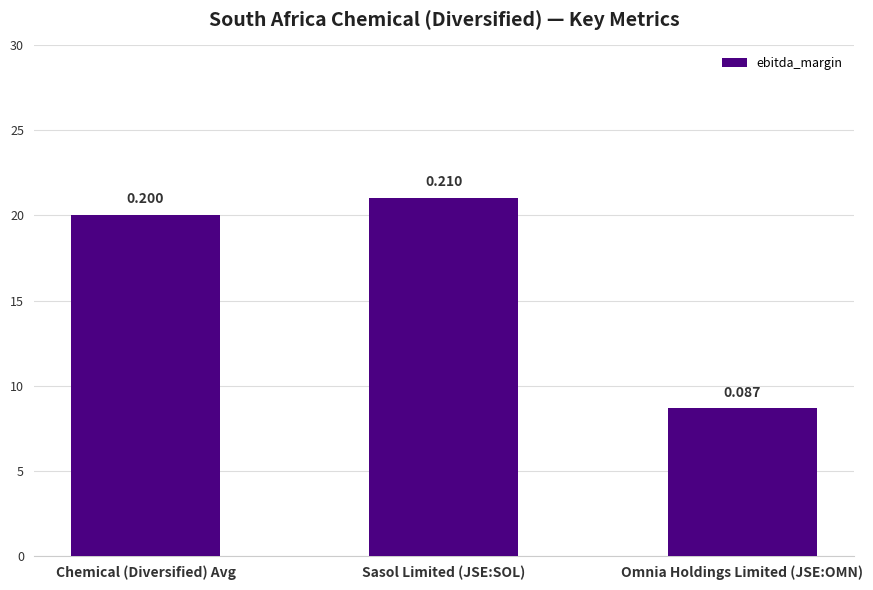

Rank the categories by value from highest to lowest.

Sasol Limited (JSE:SOL), Chemical (Diversified) Avg, Omnia Holdings Limited (JSE:OMN)